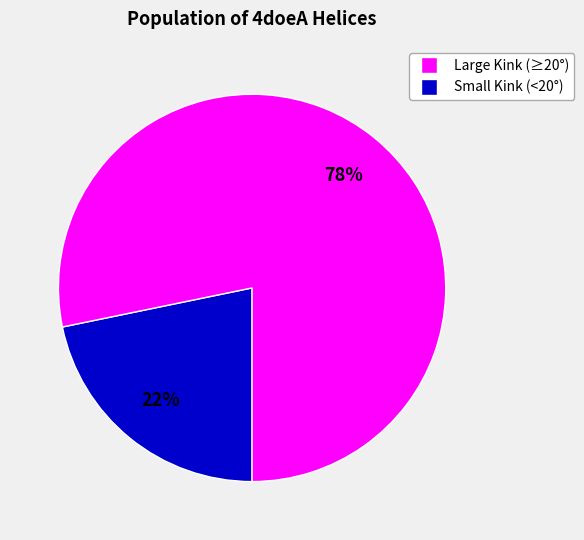

To the nearest percent, what is the difference between the largest and smallest slice percentages?

56%